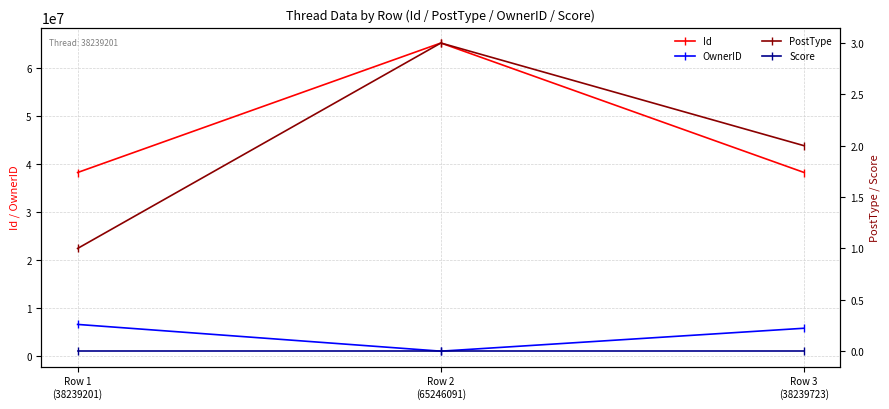

Which series has the largest range (max minus min)?

Id